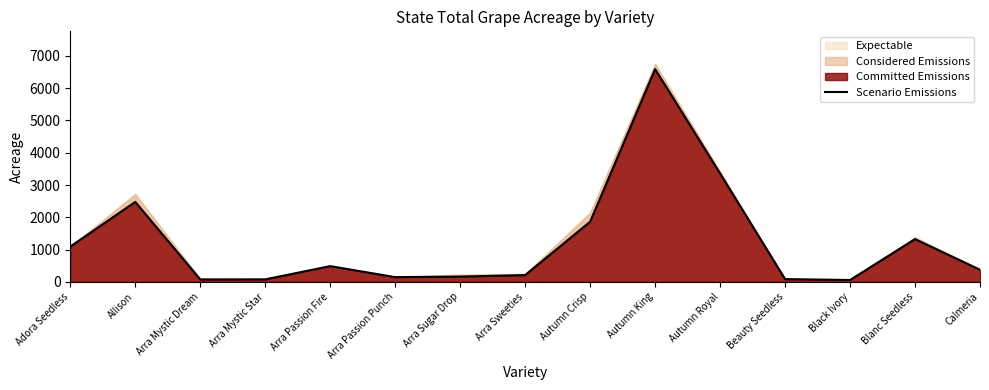

What is the difference between the values at Arra Passion Punch and Arra Mystic Star?

69